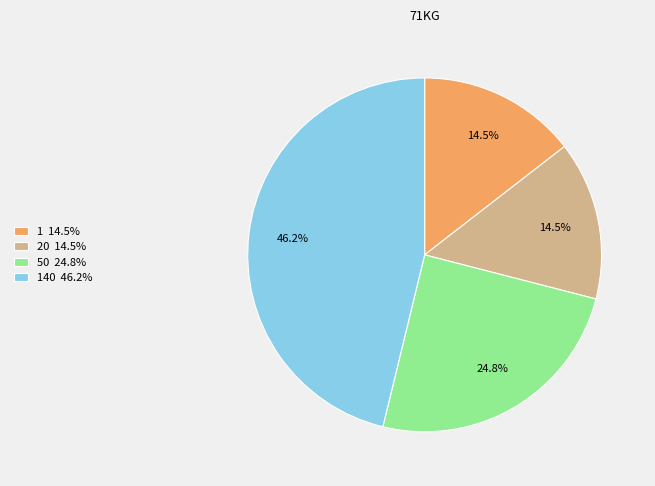

Between 50 24.8% and 20 14.5%, which is larger?

50 24.8%